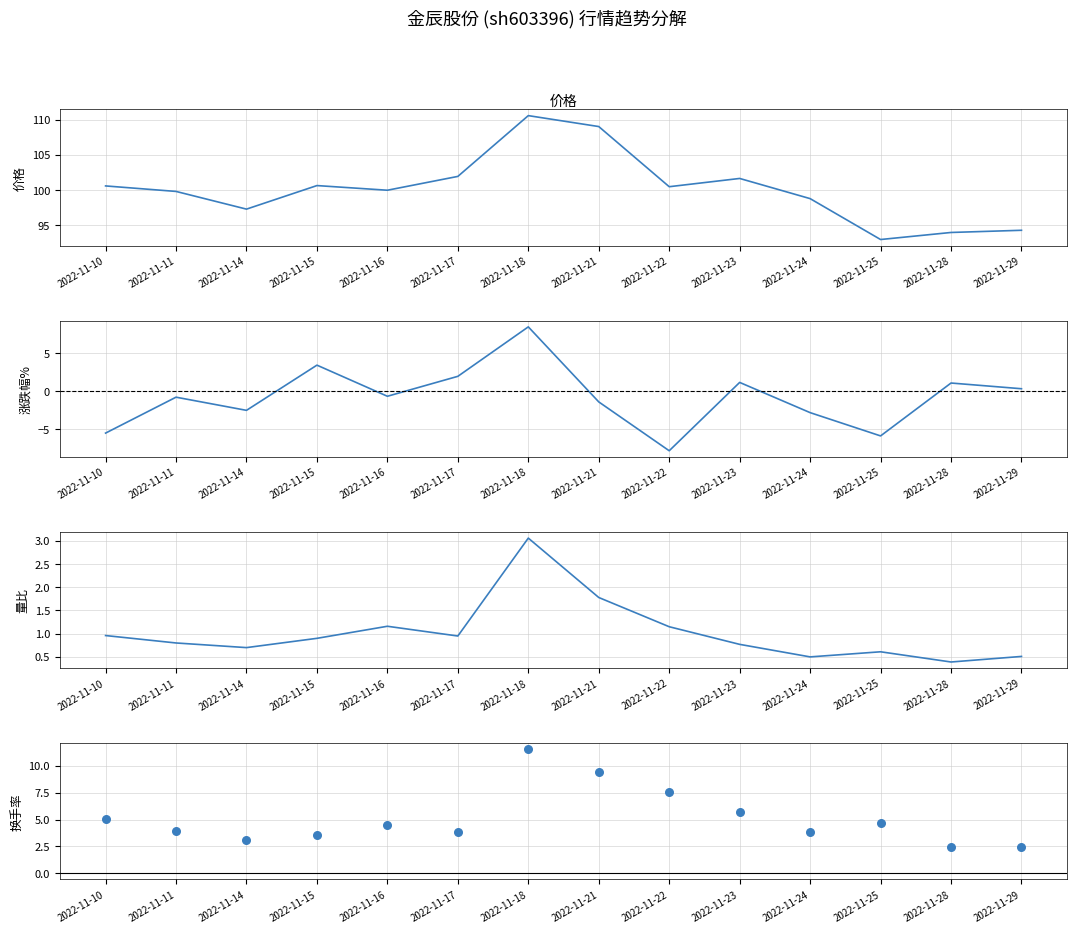

At which category is the sum across all series the highest?

2022-11-18